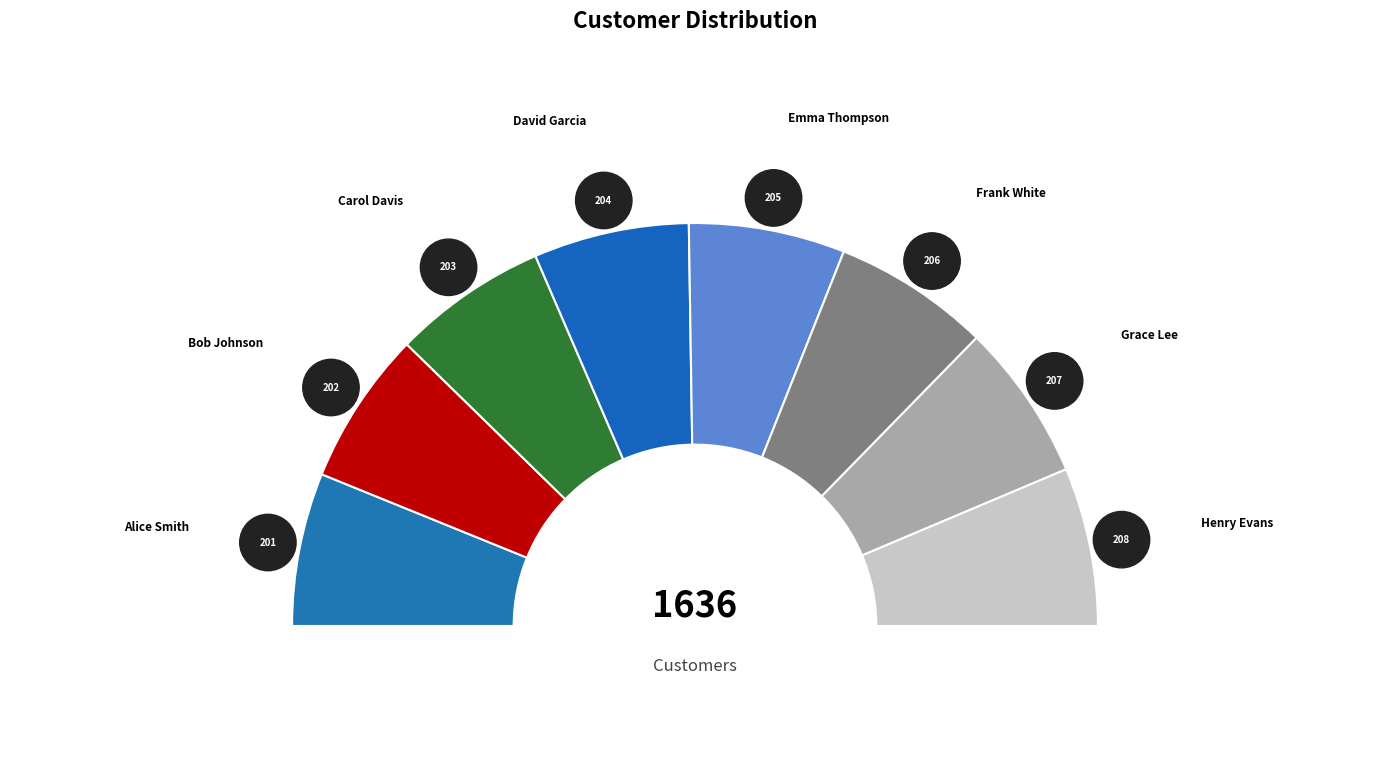

Which has a higher value, Frank White or Alice Smith?

Frank White